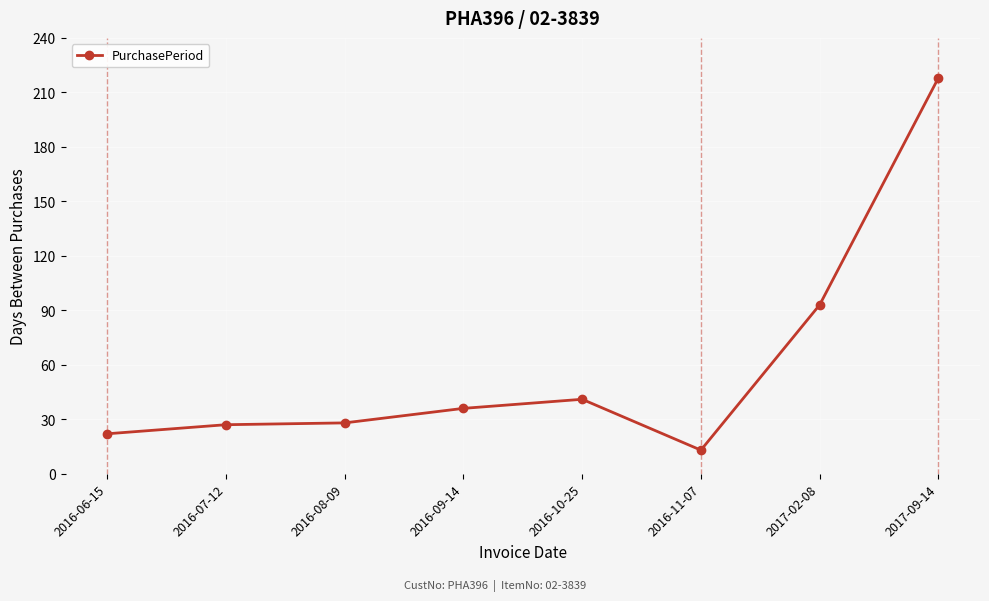

What position from the right is 2016-11-07?

3